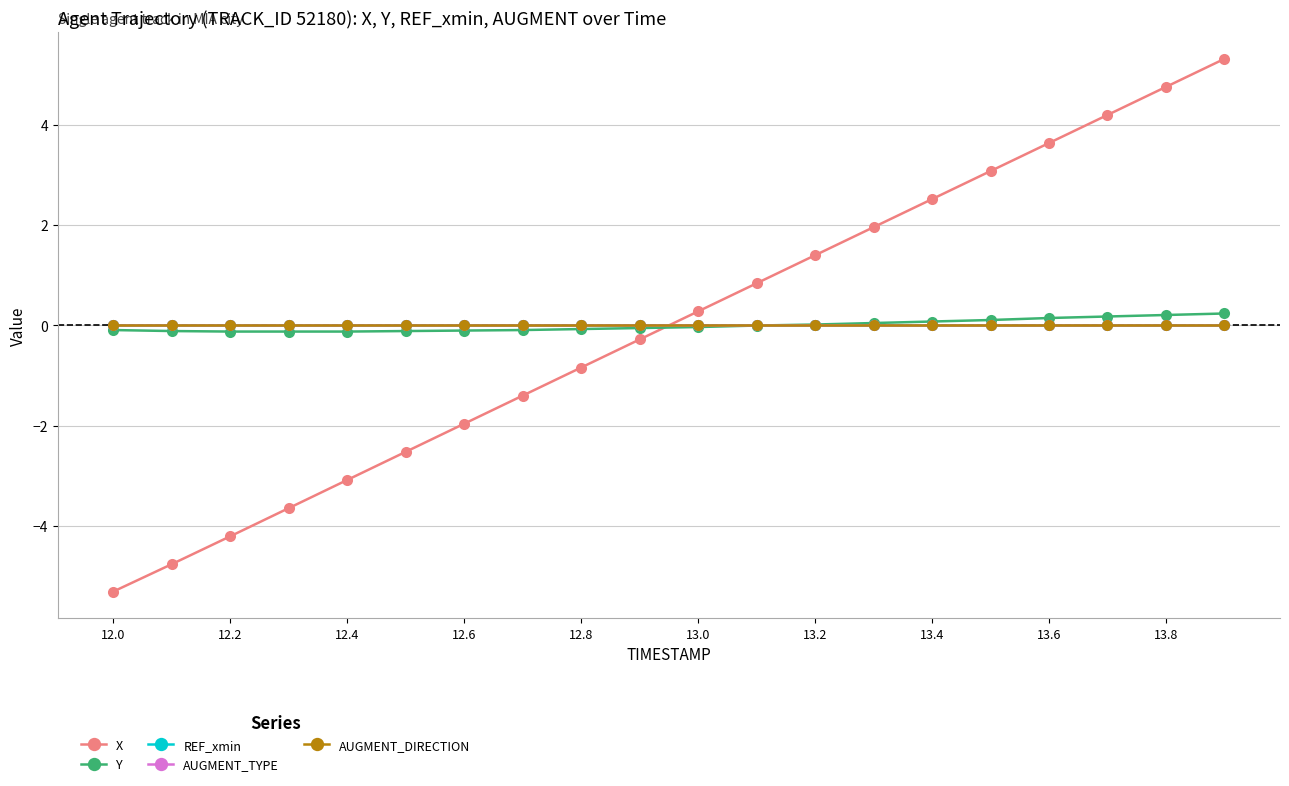

True or false: REF_xmin has more than 1 points higher than both neighbors.

False